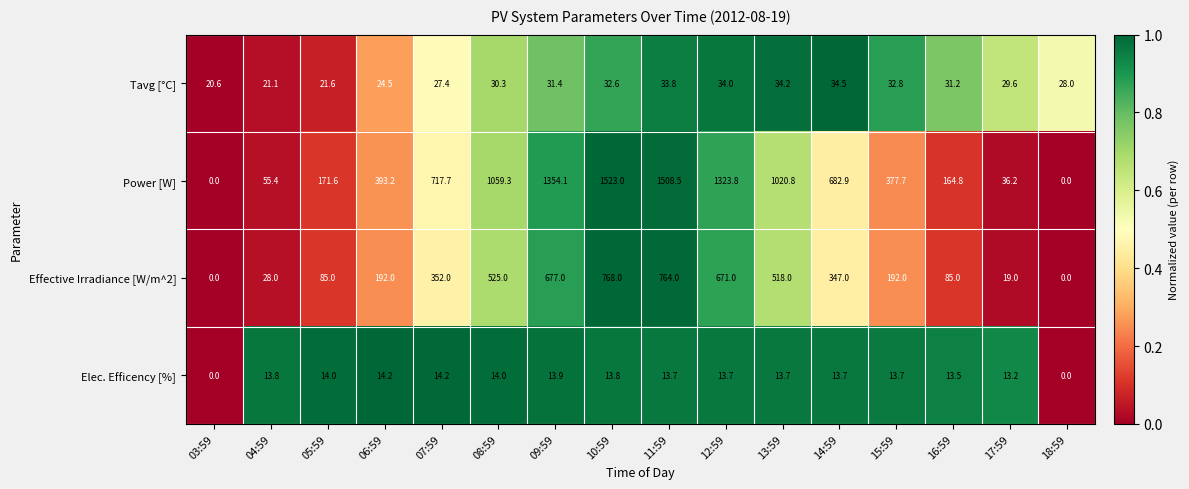

Which series has the largest range (max minus min)?

Power [W]